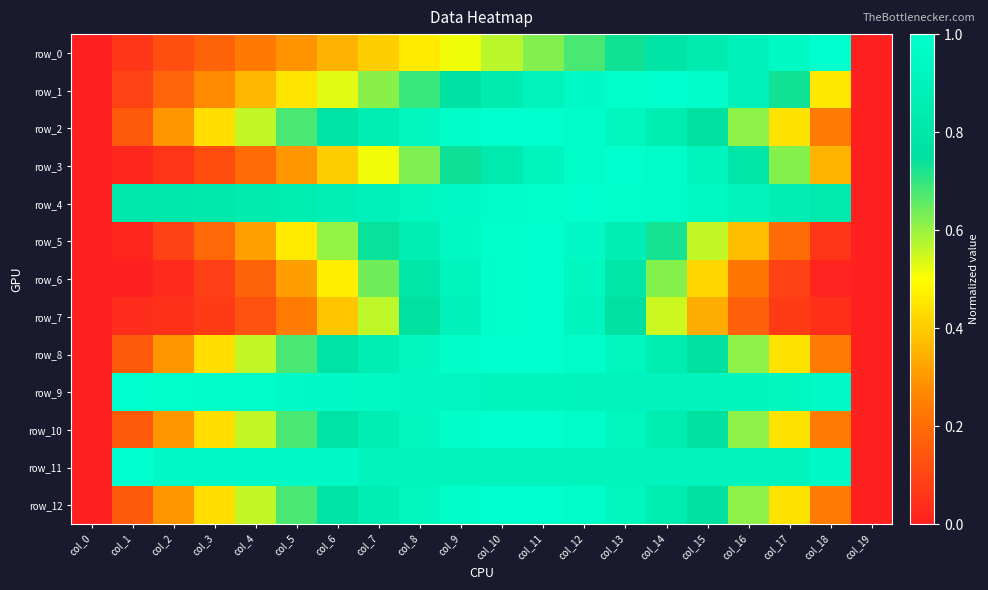

How many series are shown in this chart?

13